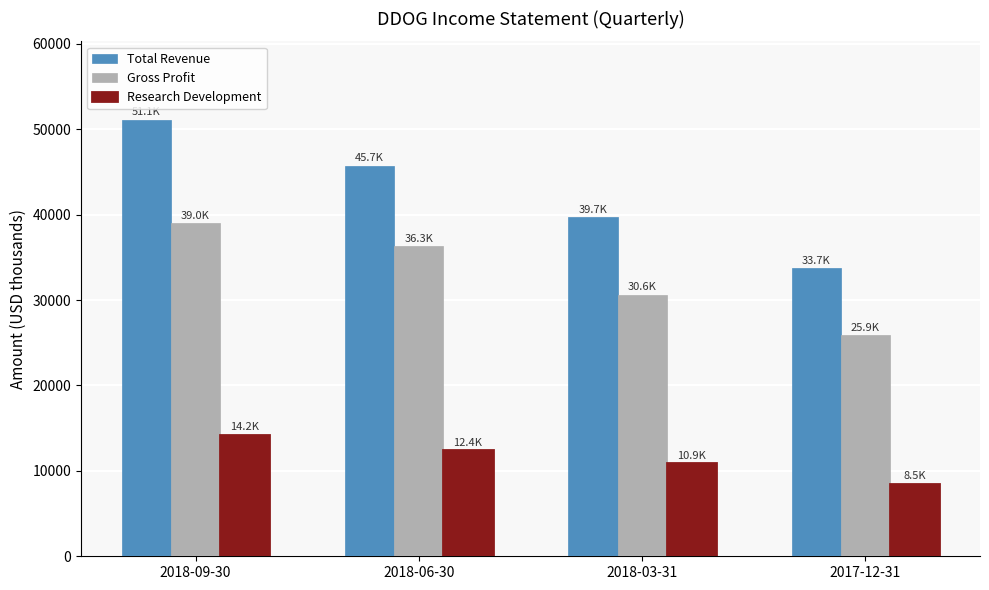

Is it true that Research Development equals 2599 at 2017-12-31?

False